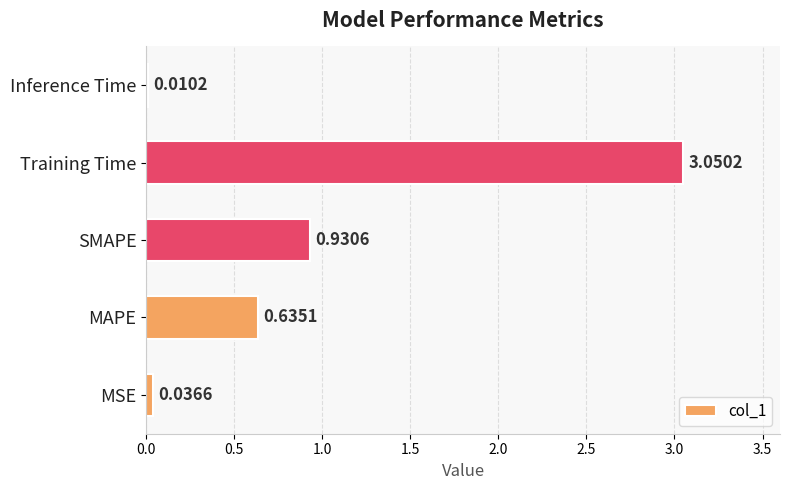

Where is the data nearest to the value 1?

SMAPE